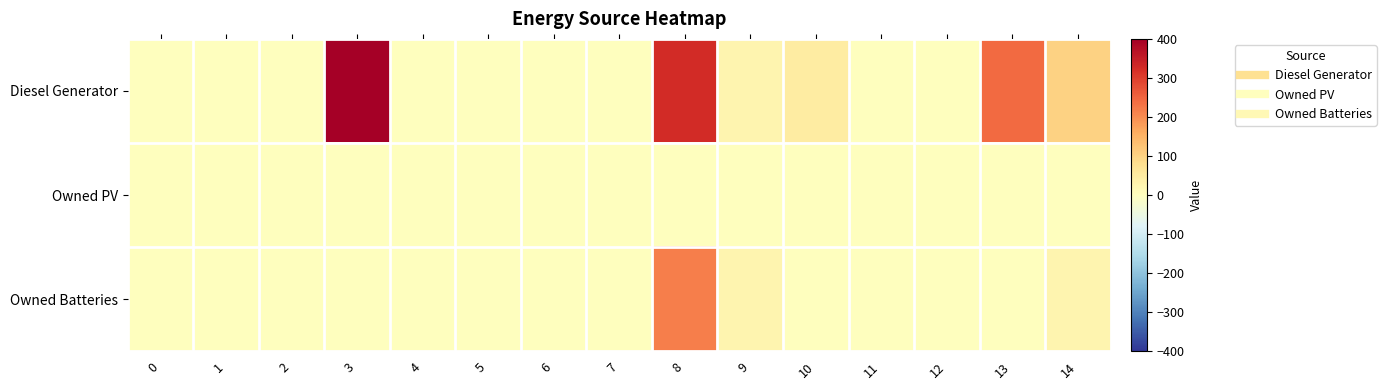

Which series has the largest total across all categories?

Diesel Generator